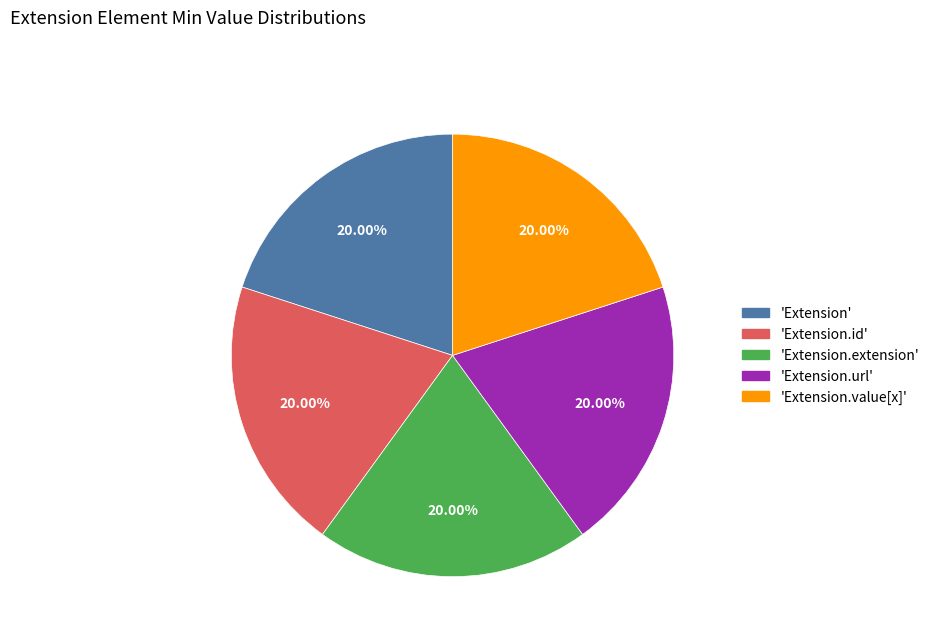

Is there a majority slice in this chart?

No